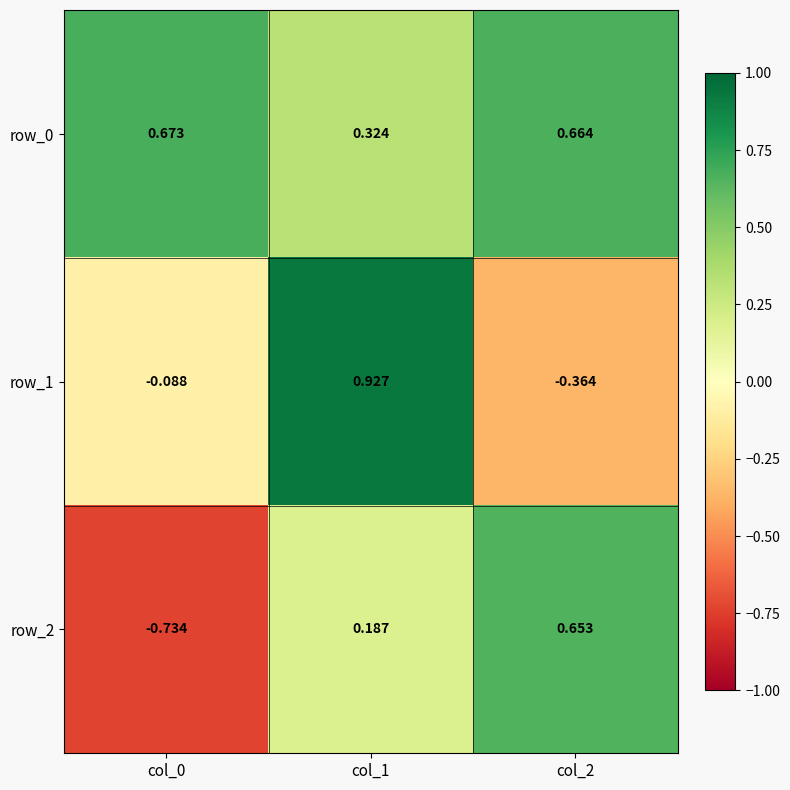

What is the sum of all row_1 values?

0.5